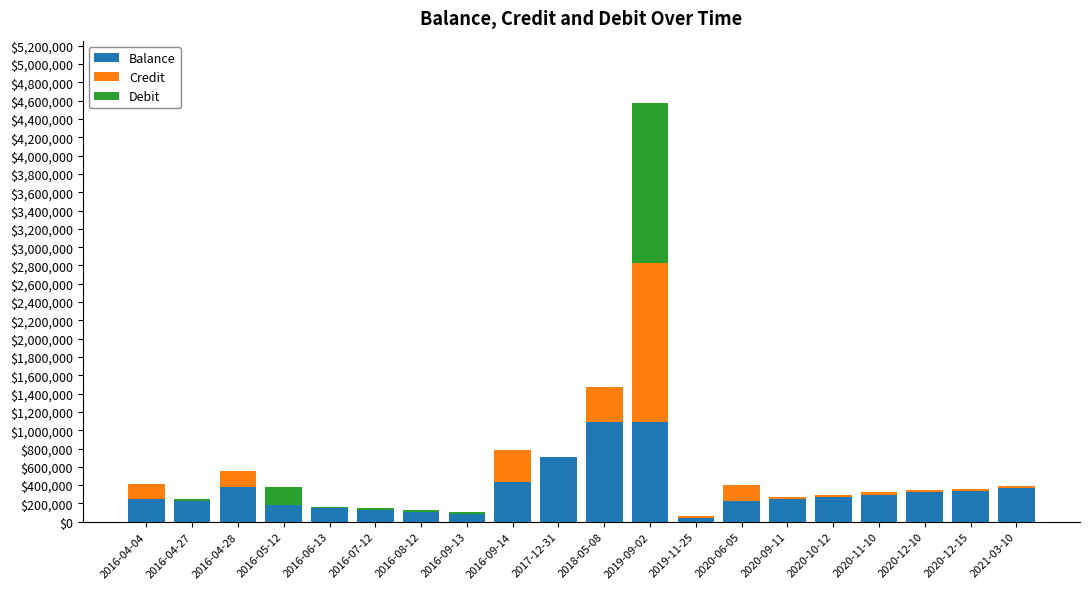

What is the total value across all series at 2018-05-08?

1476128.9